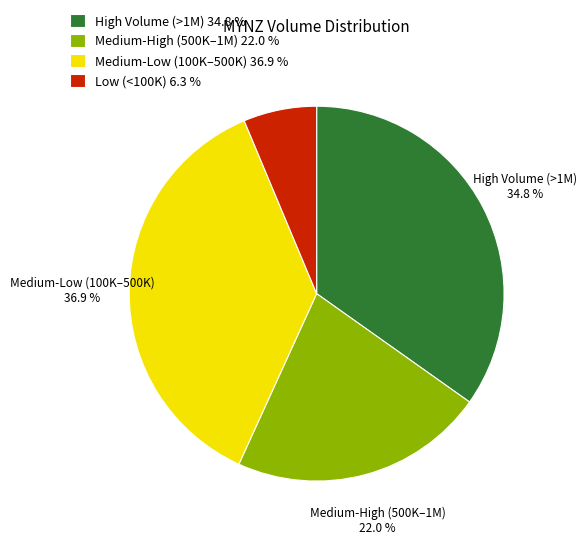

Is there a majority slice in this chart?

No